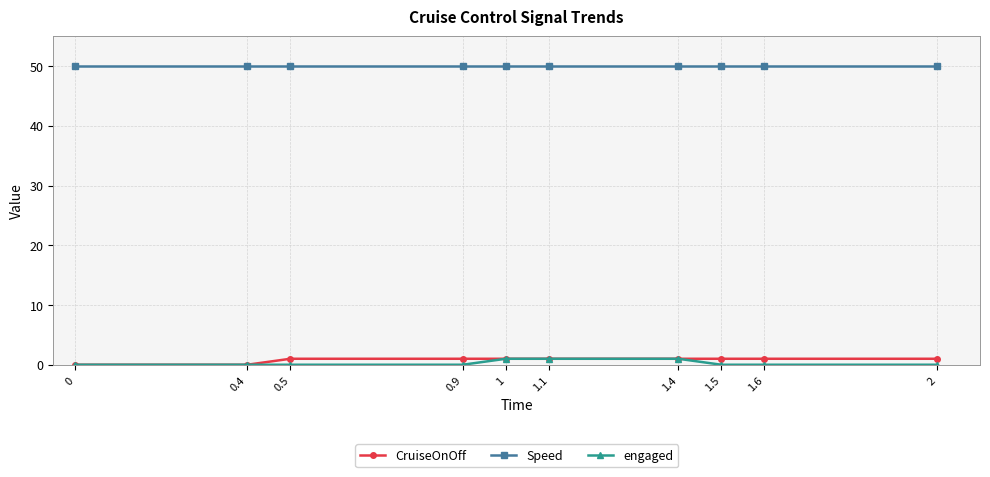

Reading right to left, what are all the values shown in this chart?

CruiseOnOff: 1	1	1	1	1	1	1	1	0	0
Speed: 50	50	50	50	50	50	50	50	50	50
engaged: 0	0	0	1	1	1	0	0	0	0